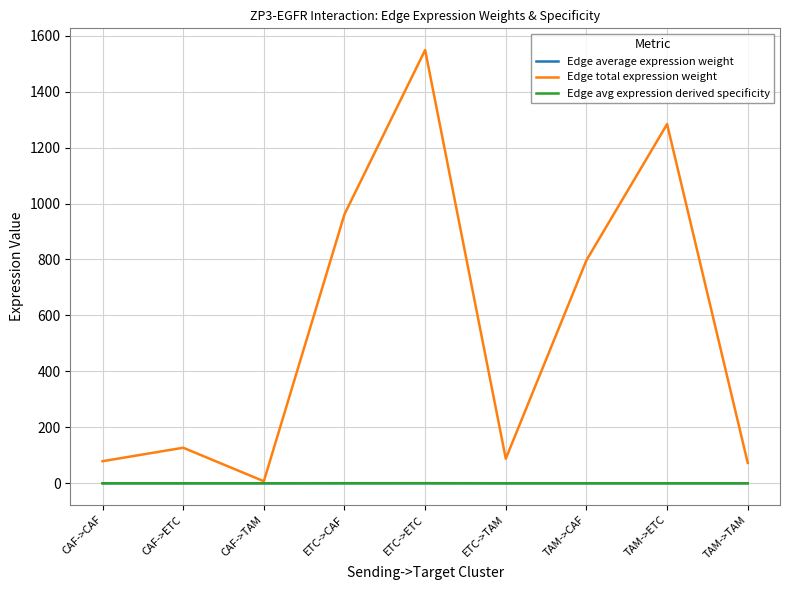

Between CAF->TAM and TAM->CAF, which series saw the biggest shift?

Edge total expression weight